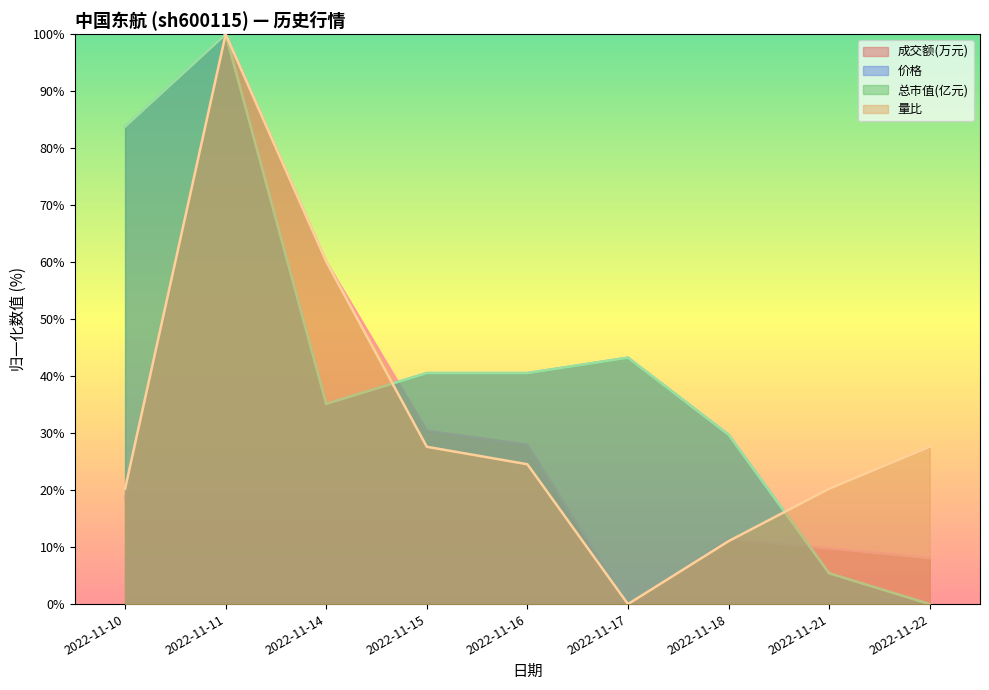

How many lines are shown in the chart?

4